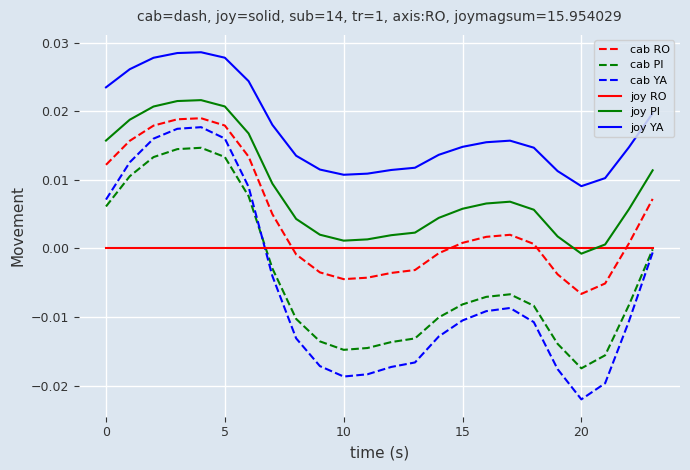

What are all the series names shown in the legend?

cab RO, cab PI, cab YA, joy RO, joy PI, joy YA